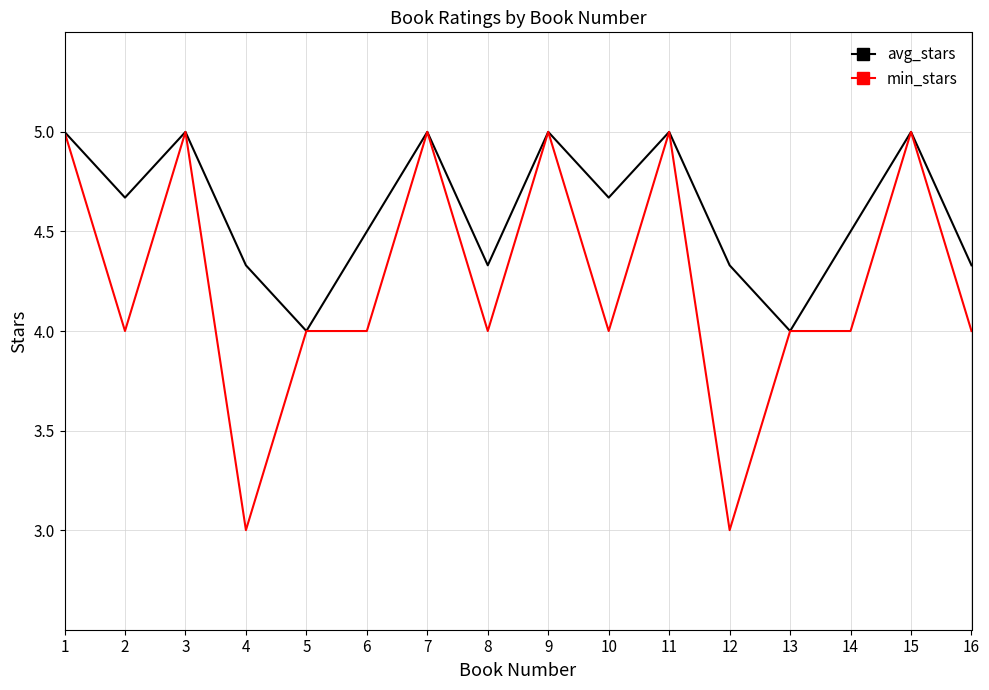

Between 4 and 15, which series saw the biggest shift?

min_stars